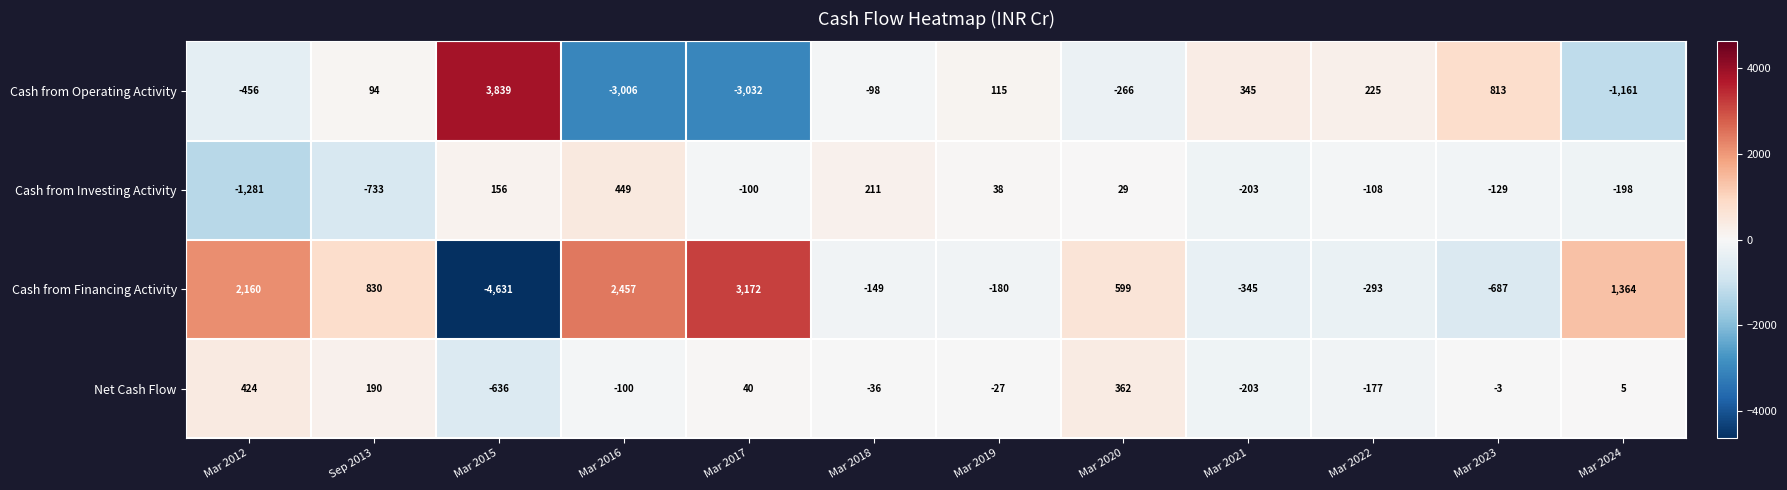

What is the minimum value shown in the chart?

-4631